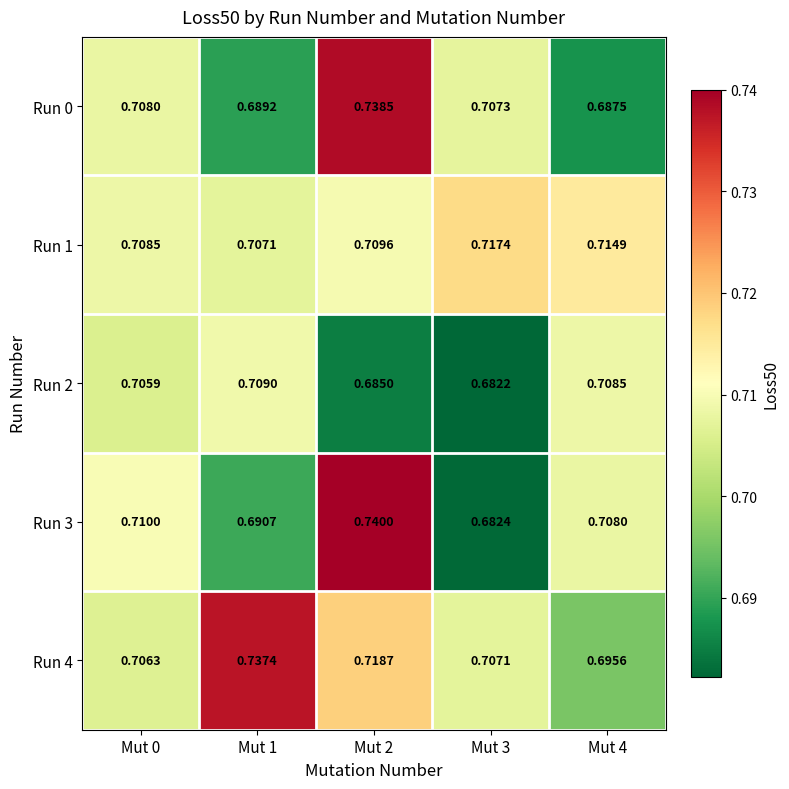

Reading right to left, transcribe all the data shown in this chart.

Run 0: Mut 4=0.7	Mut 3=0.7	Mut 2=0.7	Mut 1=0.7	Mut 0=0.7
Run 1: Mut 4=0.7	Mut 3=0.7	Mut 2=0.7	Mut 1=0.7	Mut 0=0.7
Run 2: Mut 4=0.7	Mut 3=0.7	Mut 2=0.7	Mut 1=0.7	Mut 0=0.7
Run 3: Mut 4=0.7	Mut 3=0.7	Mut 2=0.7	Mut 1=0.7	Mut 0=0.7
Run 4: Mut 4=0.7	Mut 3=0.7	Mut 2=0.7	Mut 1=0.7	Mut 0=0.7